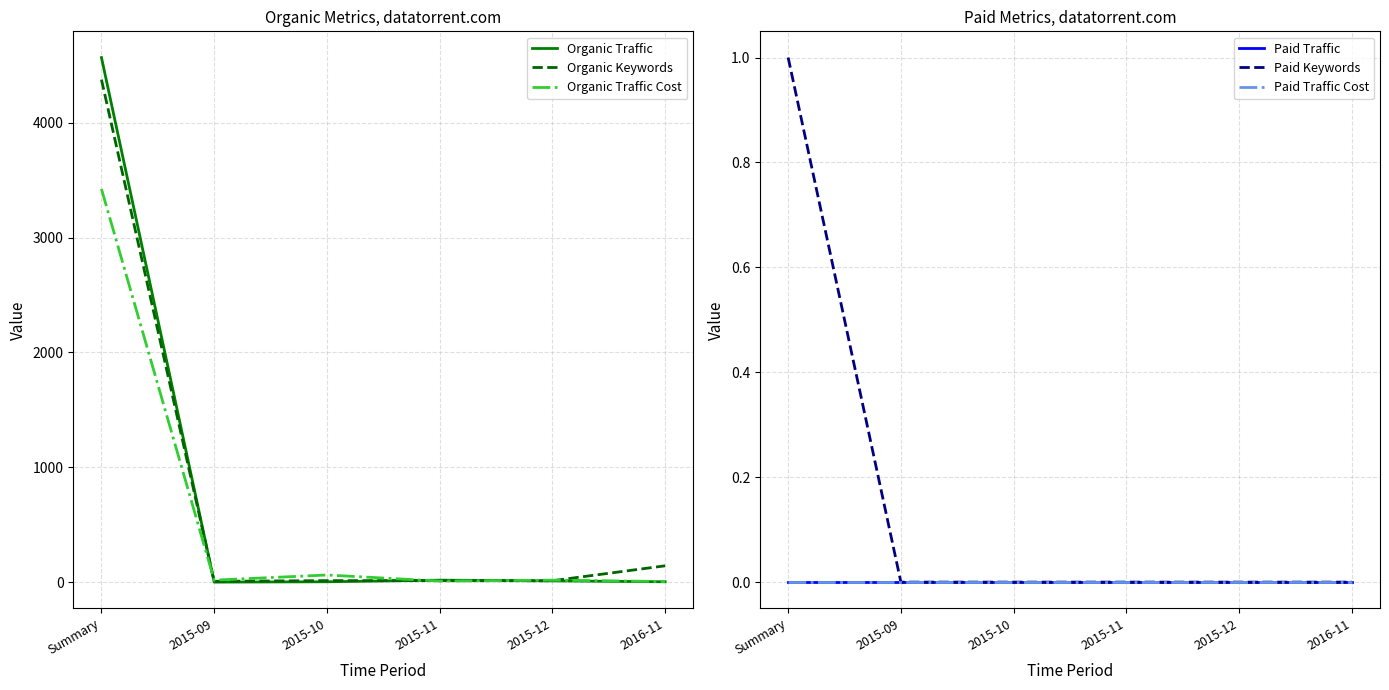

List the series in order of their peak value, highest first.

Organic Traffic, Organic Keywords, Organic Traffic Cost, Paid Keywords, Paid Traffic, Paid Traffic Cost